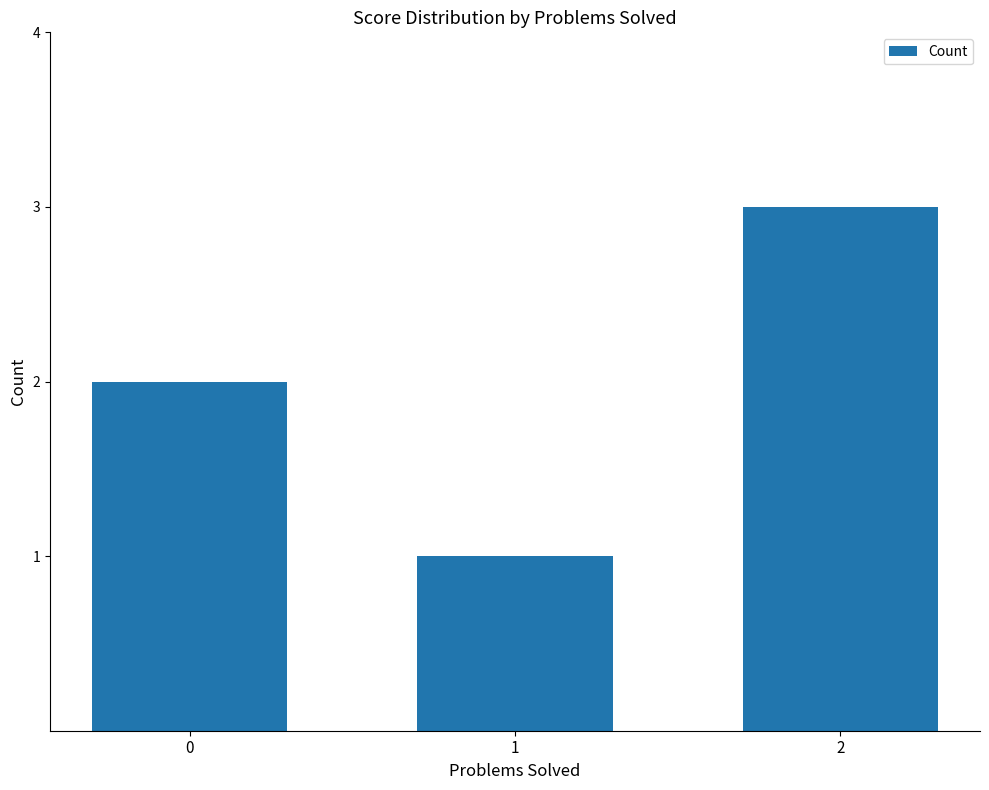

What is the value of the 2nd bar from the left?

1